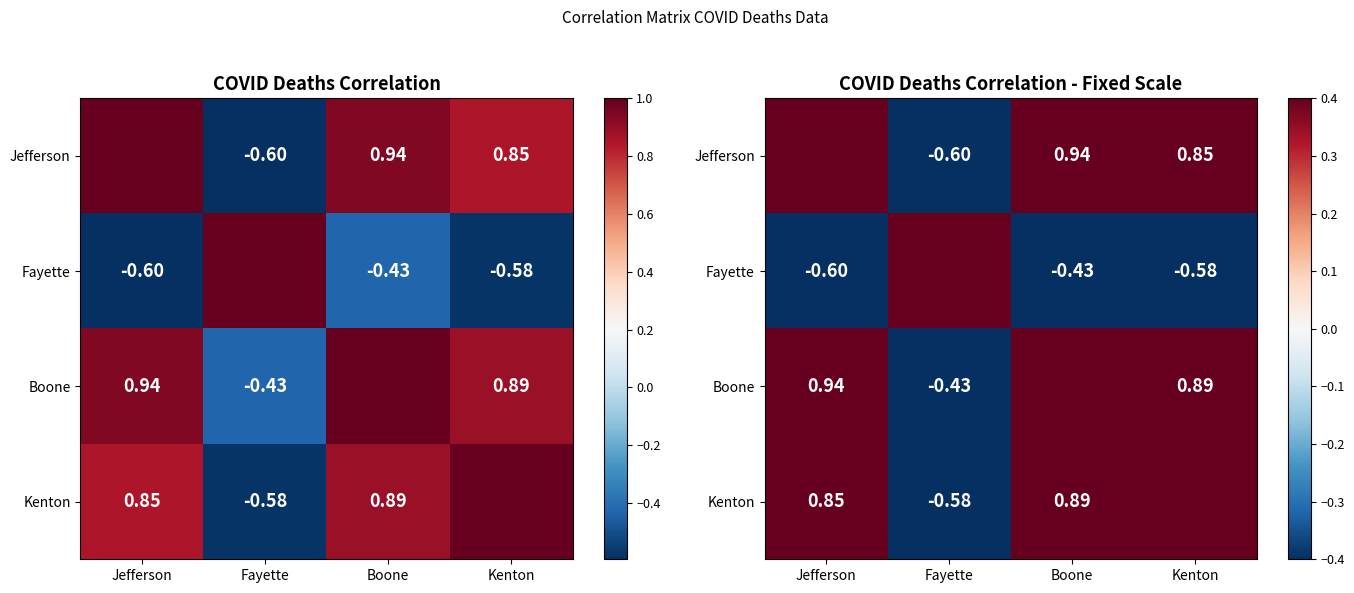

Where does the Jefferson series first go above 0?

Jefferson